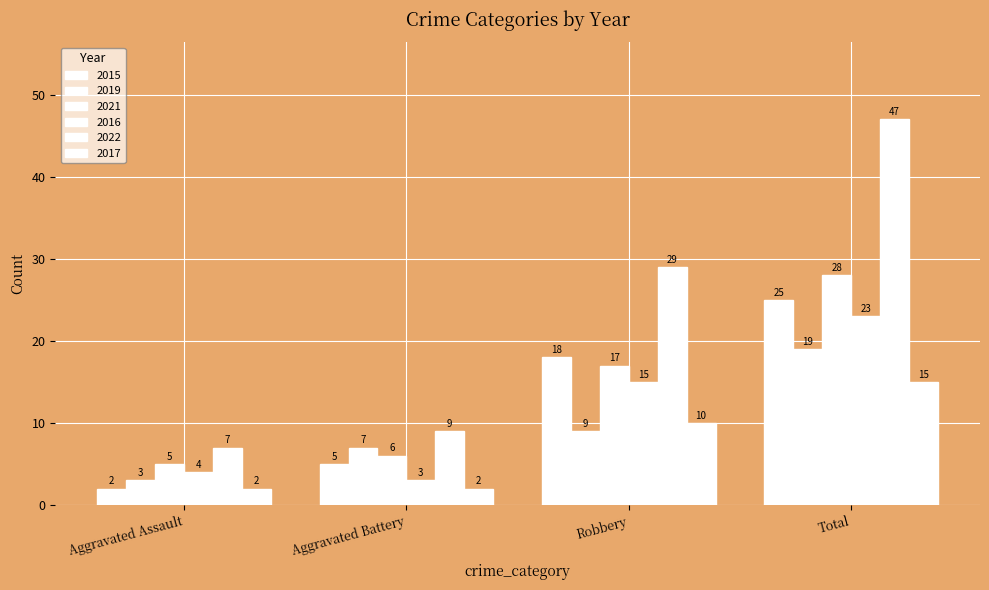

Count the number of categories in the chart.

4